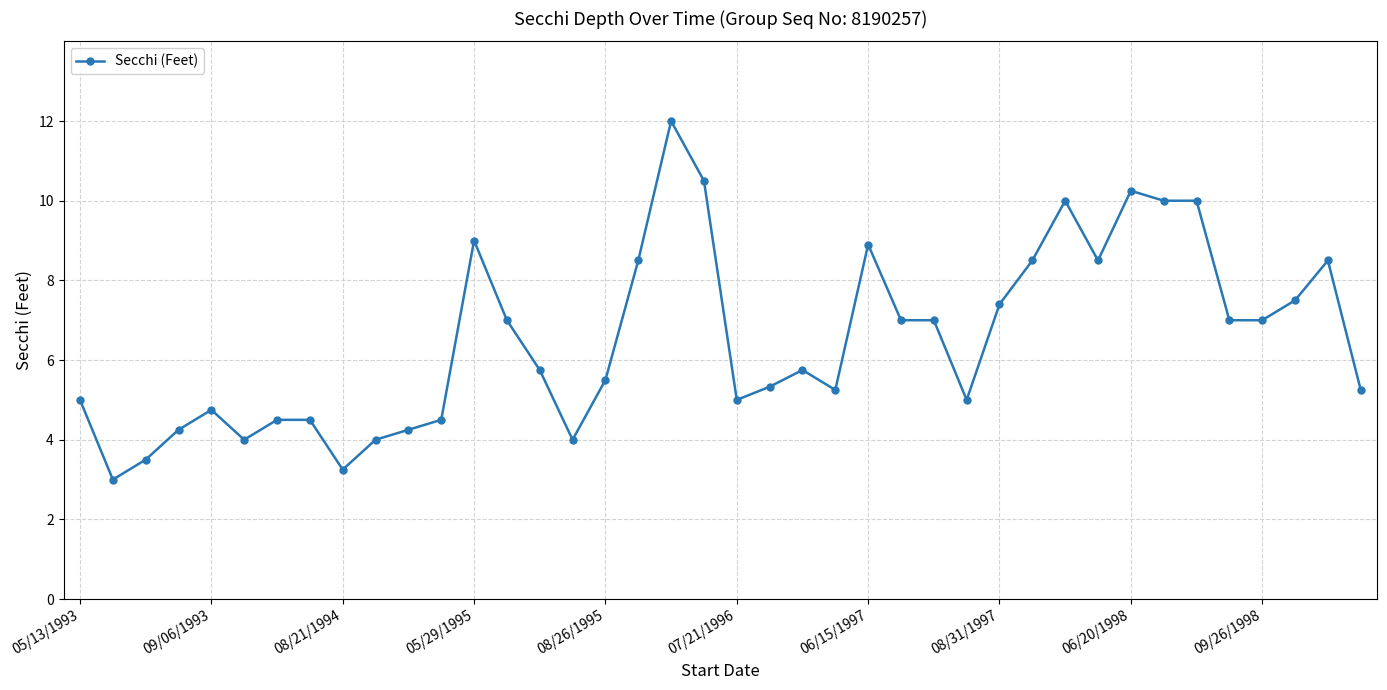

True or false: there are more than 2 points higher than both neighbors.

True